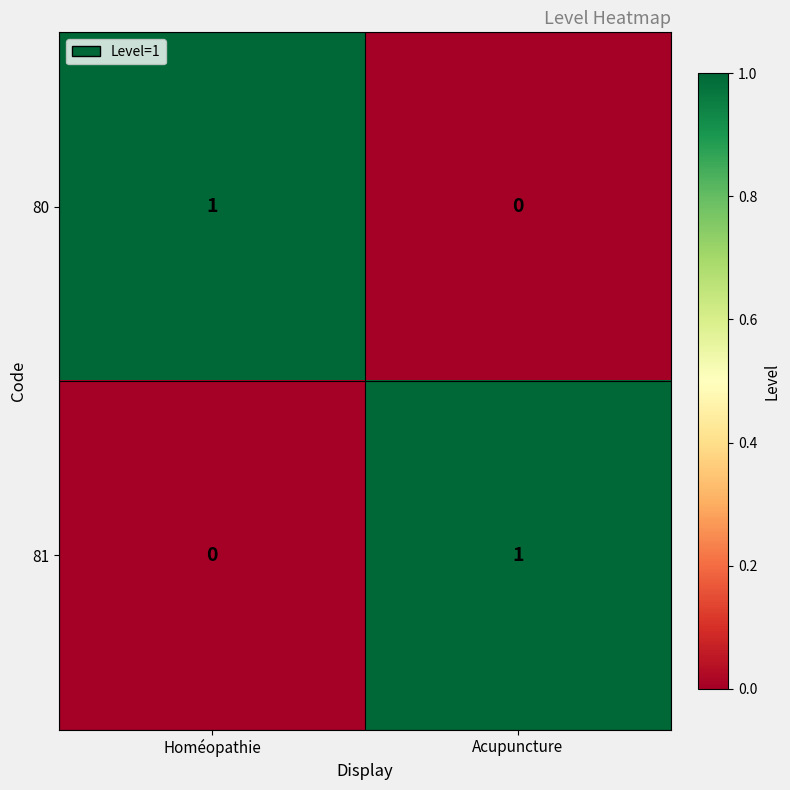

True or false: 80 has a value of 1 at Homéopathie.

True